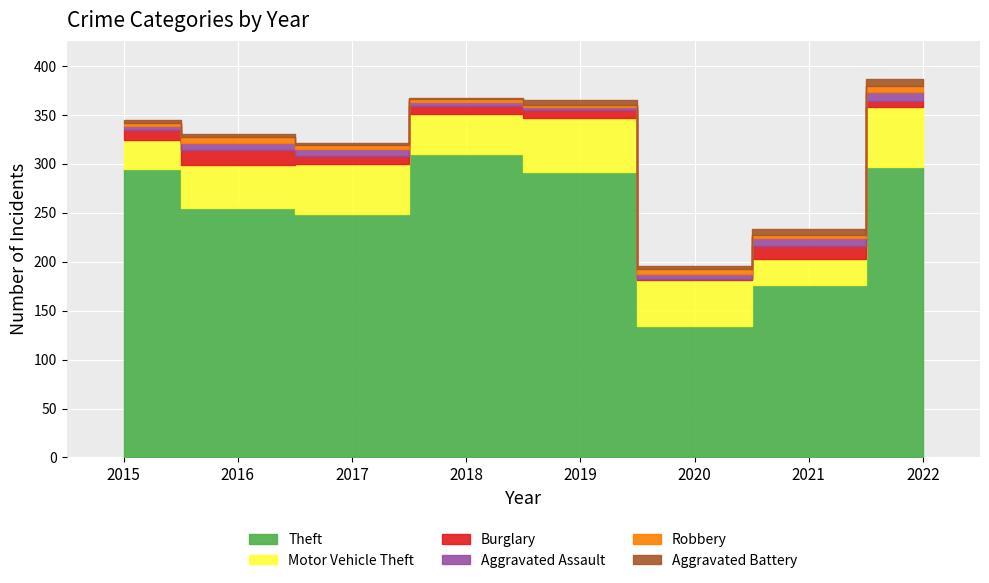

At how many categories does at least one series exceed 79?

8